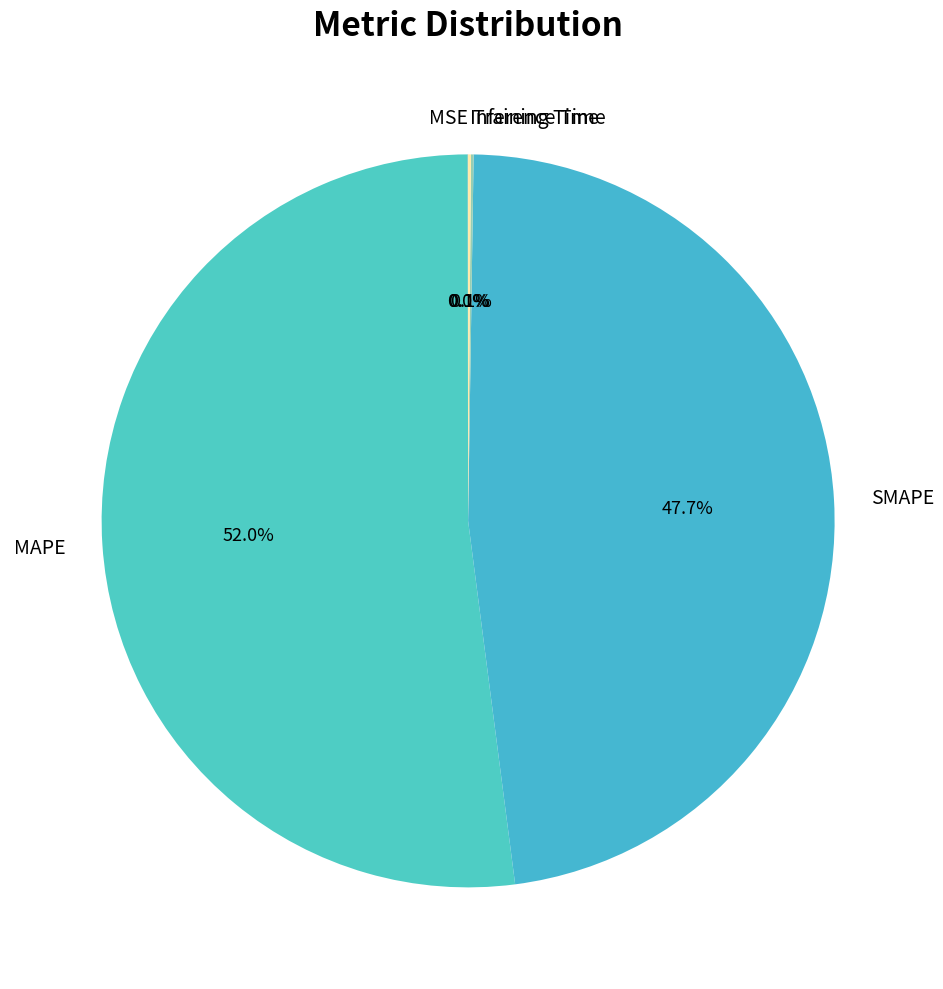

Is MAPE the majority of the pie?

Yes